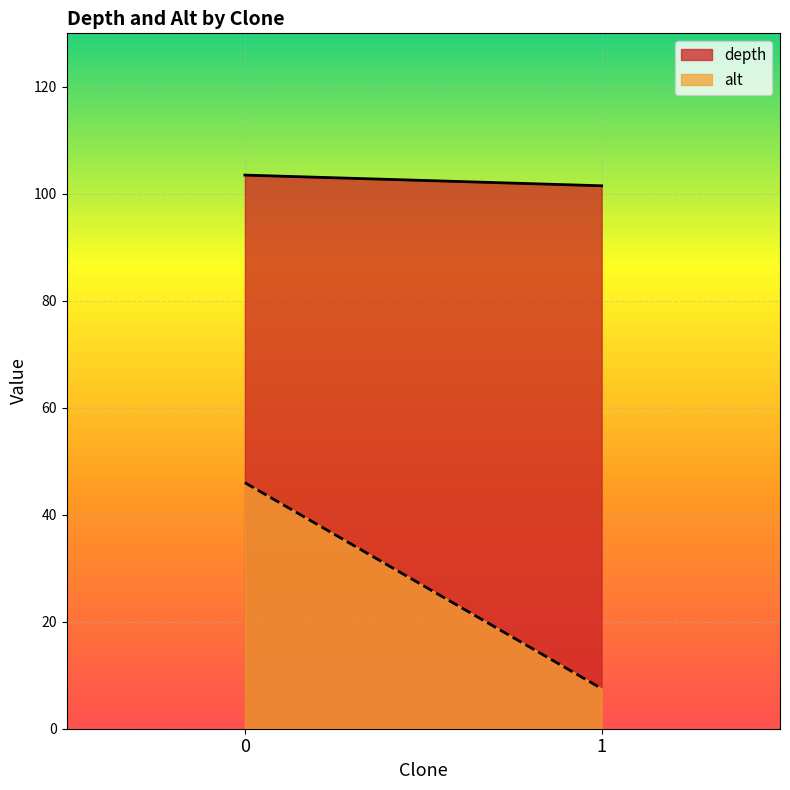

What are all the series names shown in the legend?

depth, alt